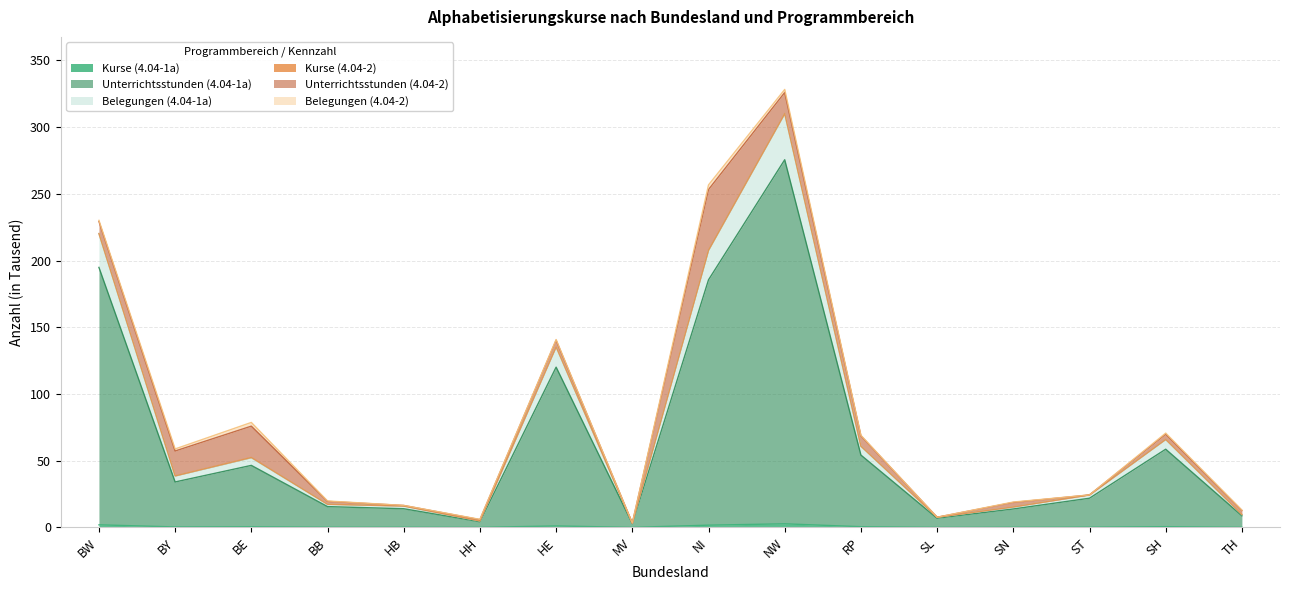

At which category is the sum across all series the highest?

NW